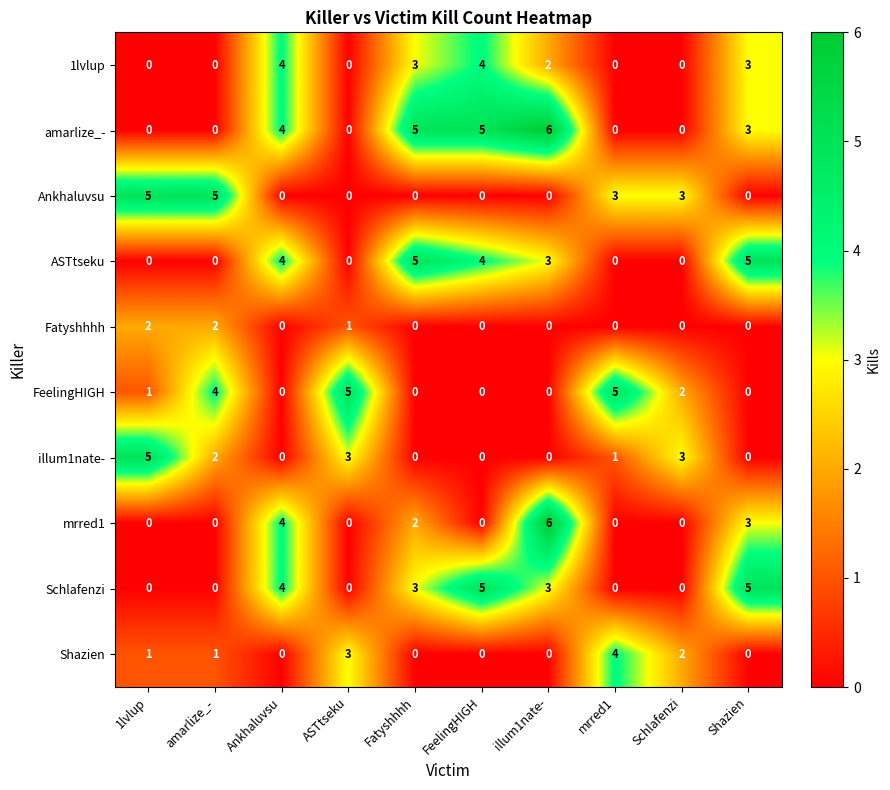

At which label is Fatyshhhh closest to 1?

ASTtseku